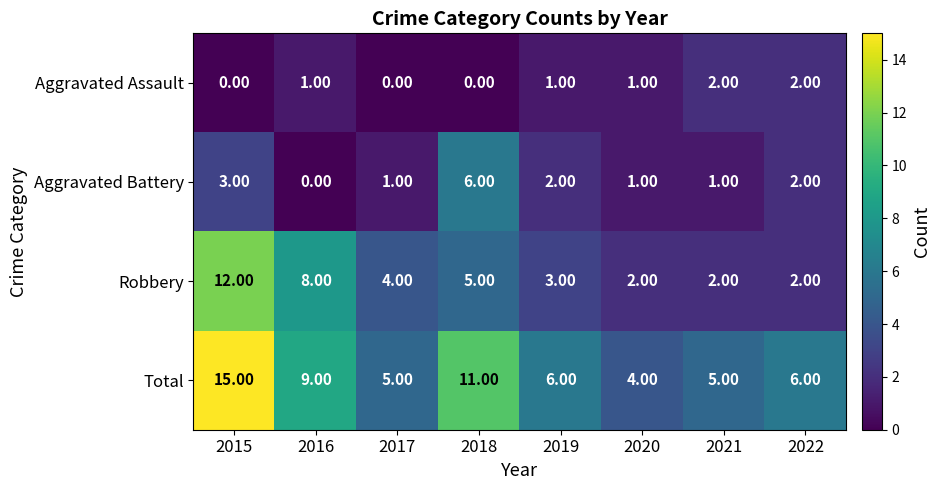

What is the sum of the Robbery values at 2020 and 2016?

10